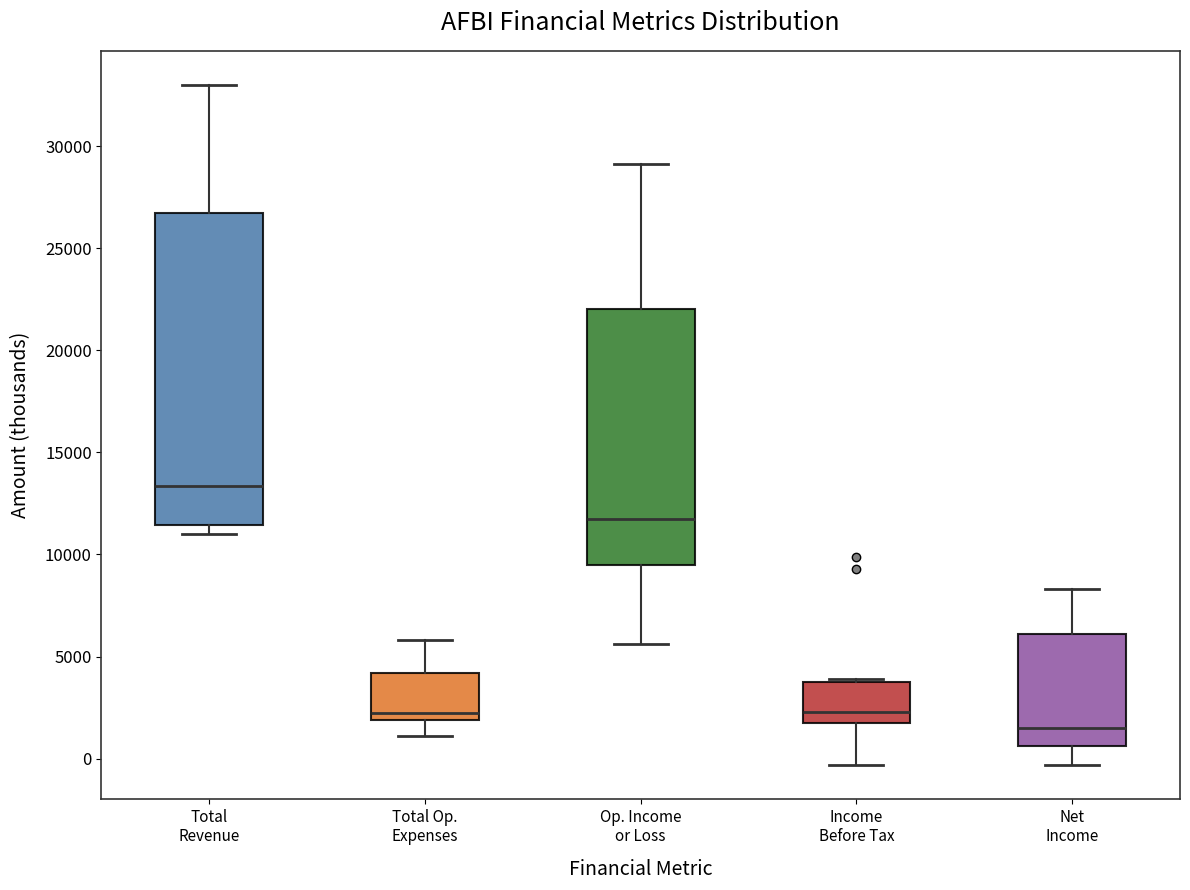

Where does the lower whisker of the box for Income Before Tax end on the y-axis? The values are not printed on the chart, so give them approximately, as read against the axis.

-500